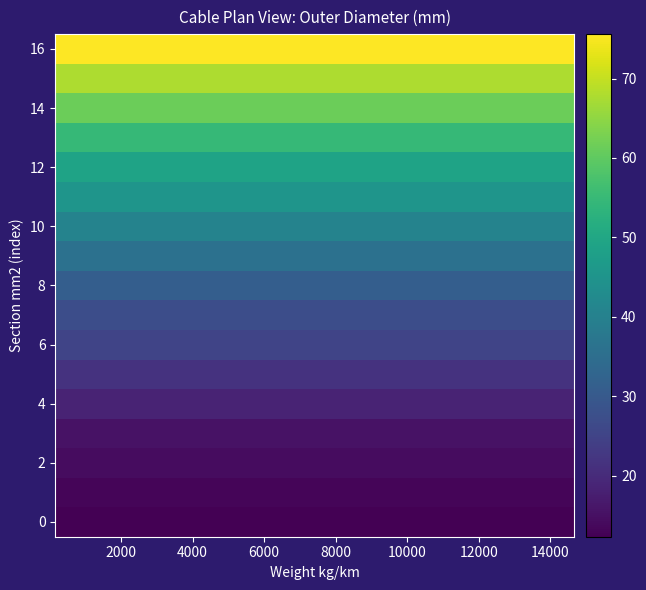

Which series has the largest total across all categories?

16